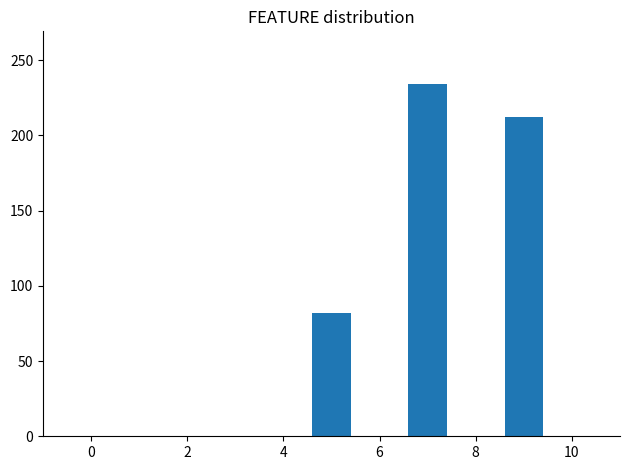

Count the values in the range 82 to 234.

3